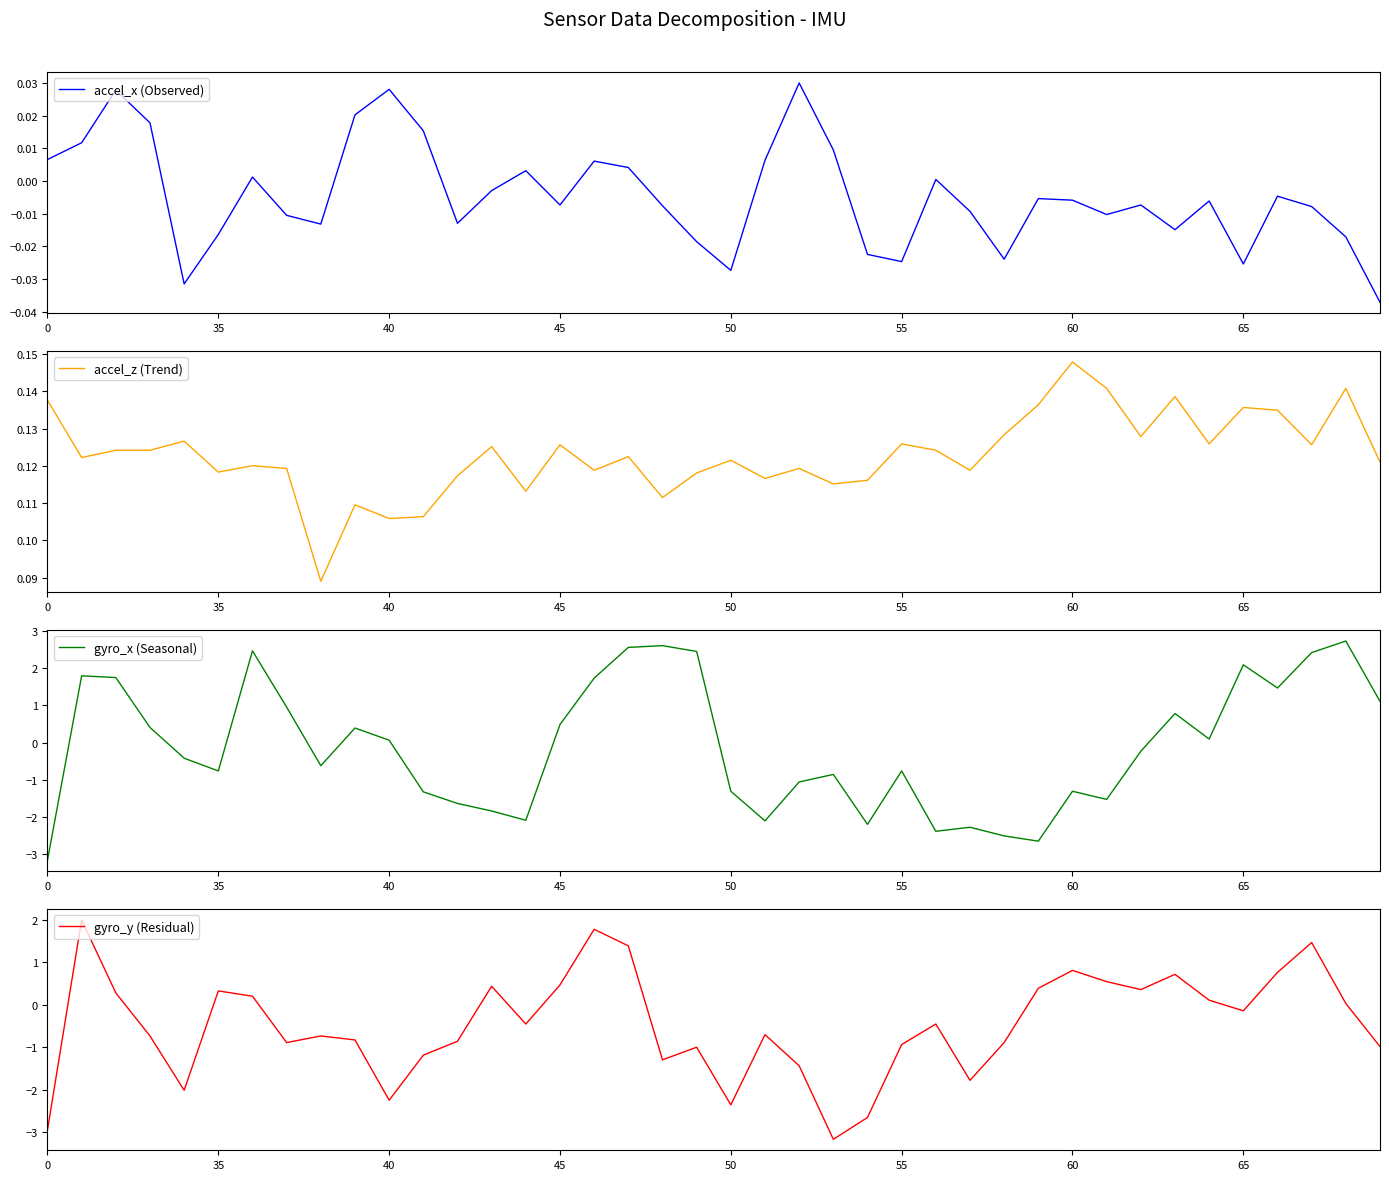

Which series has the widest spread of values?

gyro_x (Seasonal)